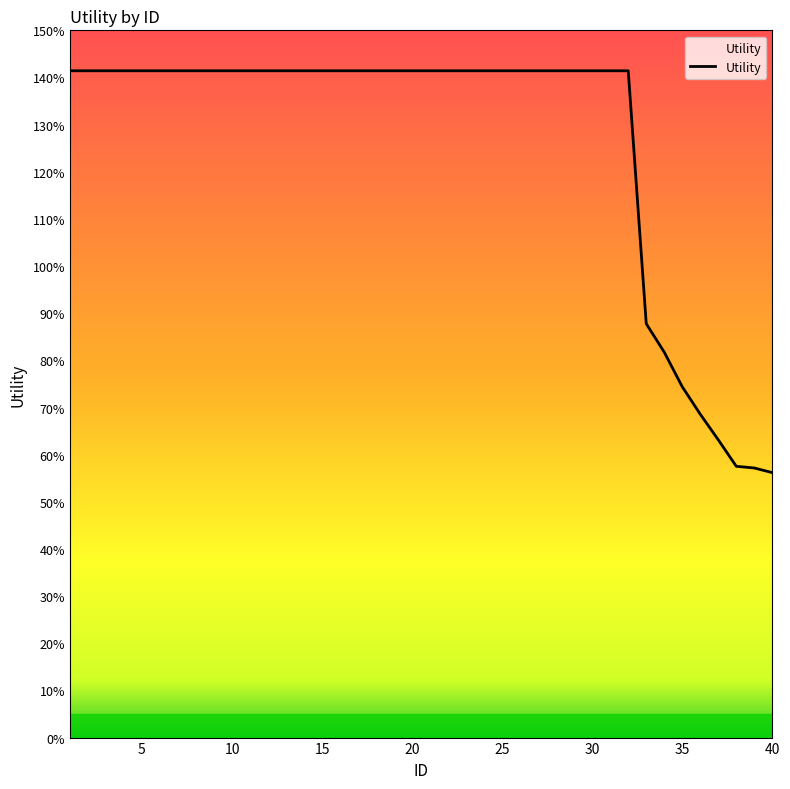

Does the chart display data point markers on the line(s)?

No